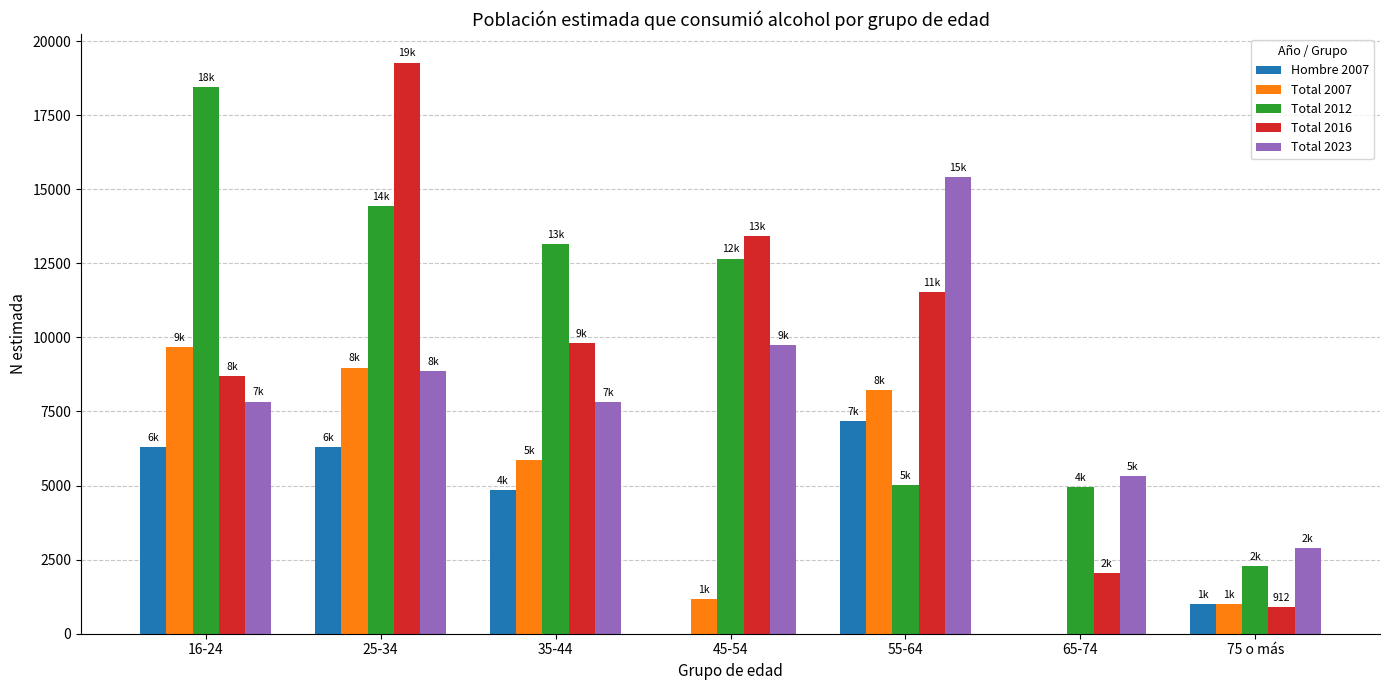

What is the maximum value shown in the chart?

19273